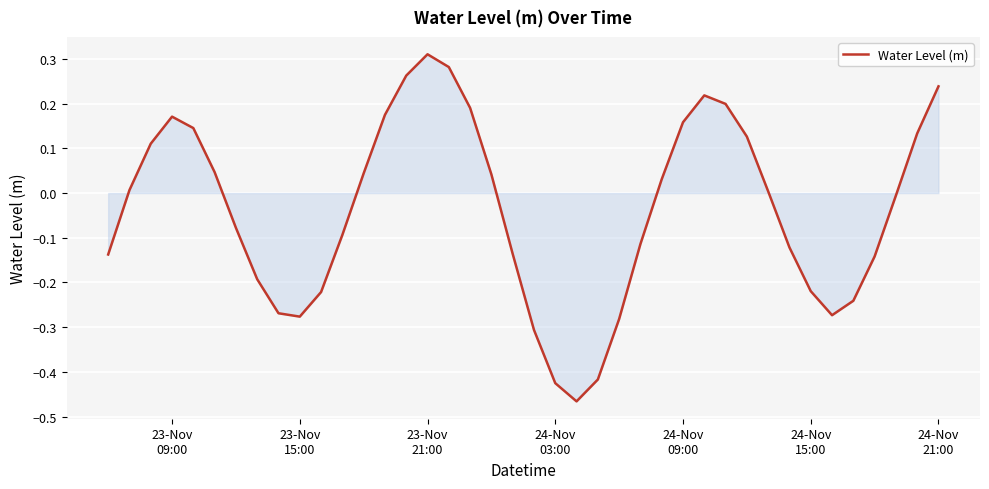

True or false: there are more than 0 points higher than both neighbors.

True